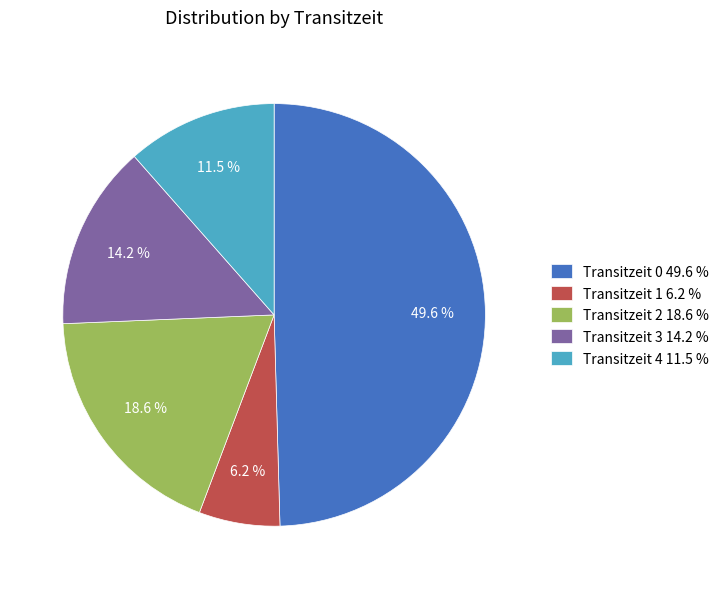

How many segments does this pie chart have?

5